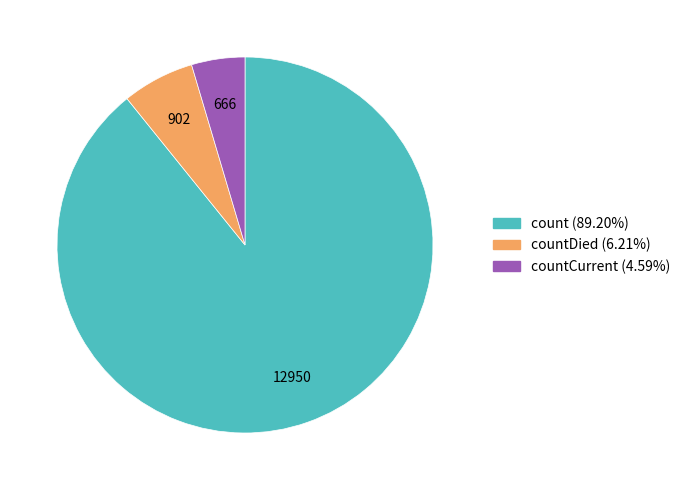

How many segments does this pie chart have?

3